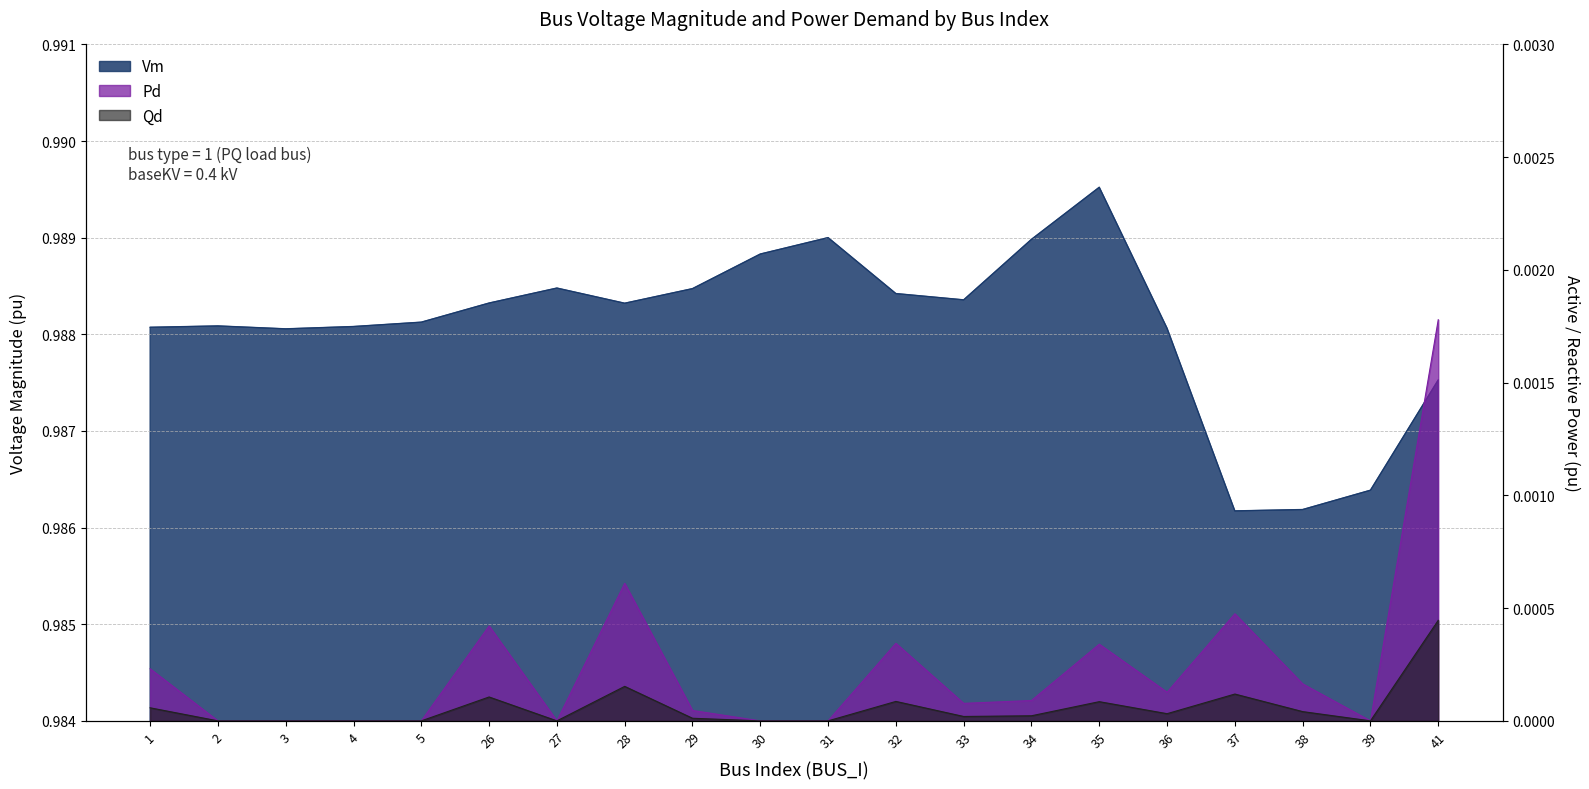

How many data points in Pd are above 0?

12